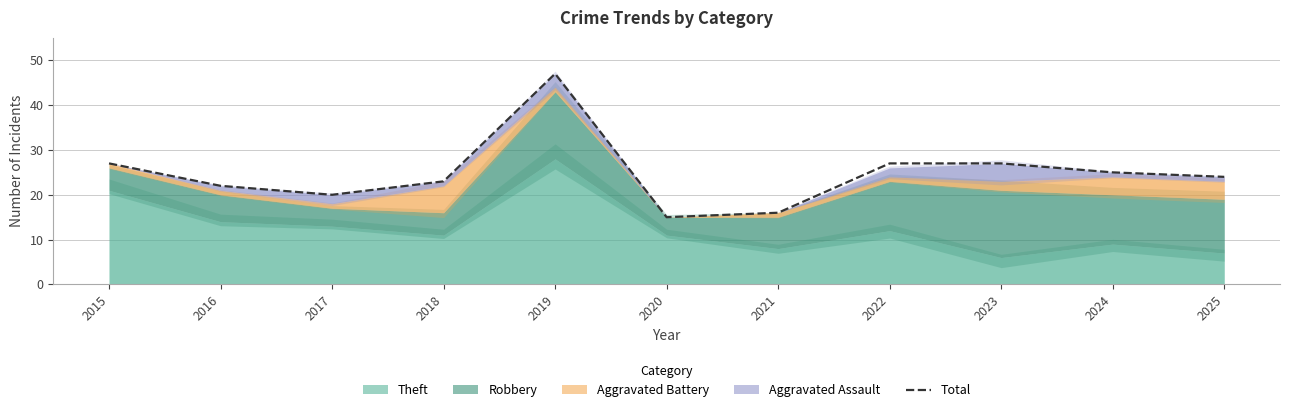

Which has a higher value, 2024 or 2023?

2023